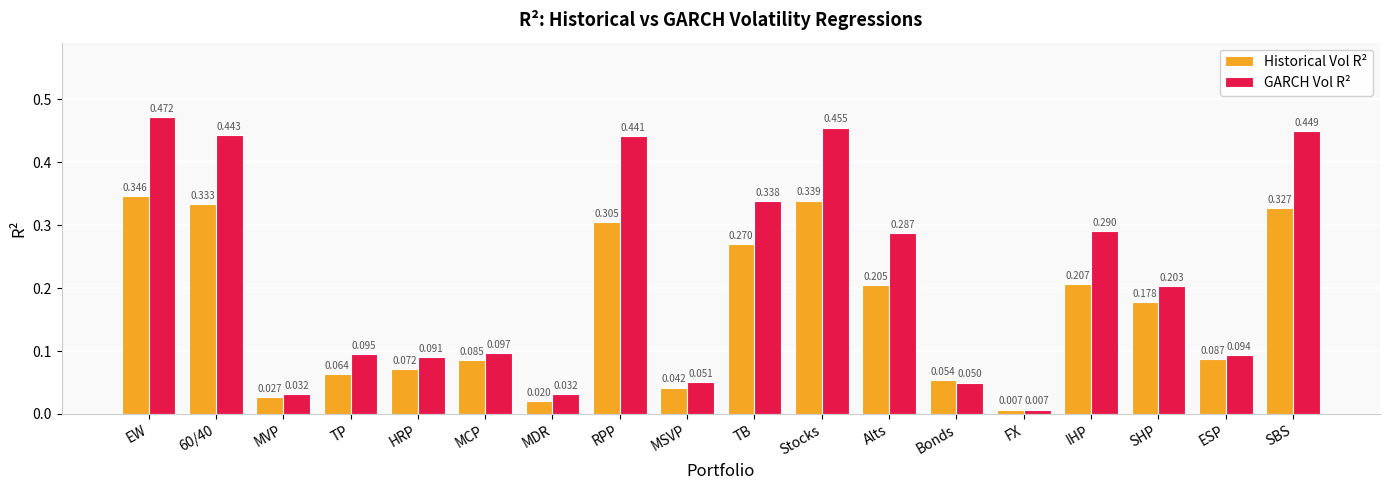

Which category has the lowest value across all series?

FX